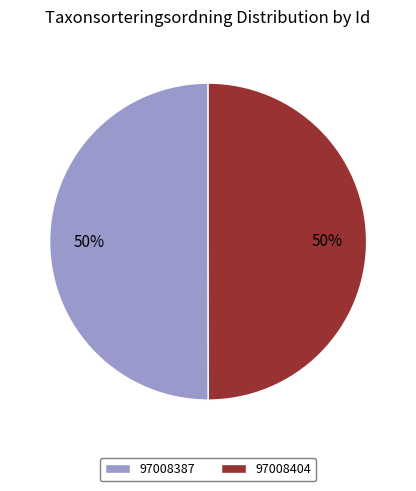

True or false: 97008387 accounts for 50% of the total.

True